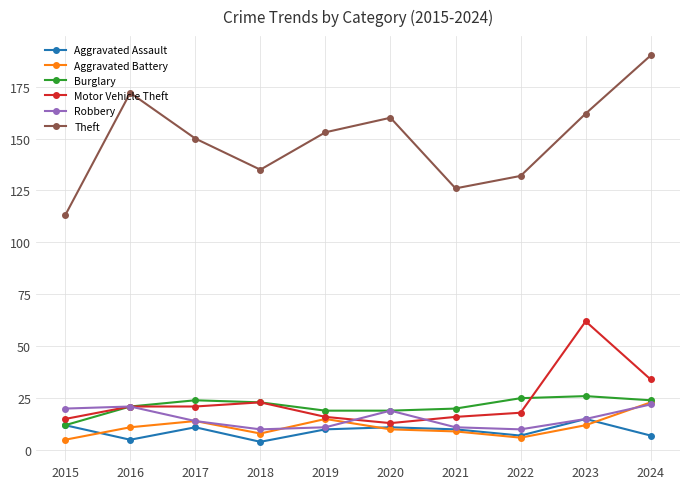

Which series has the largest total across all categories?

Theft